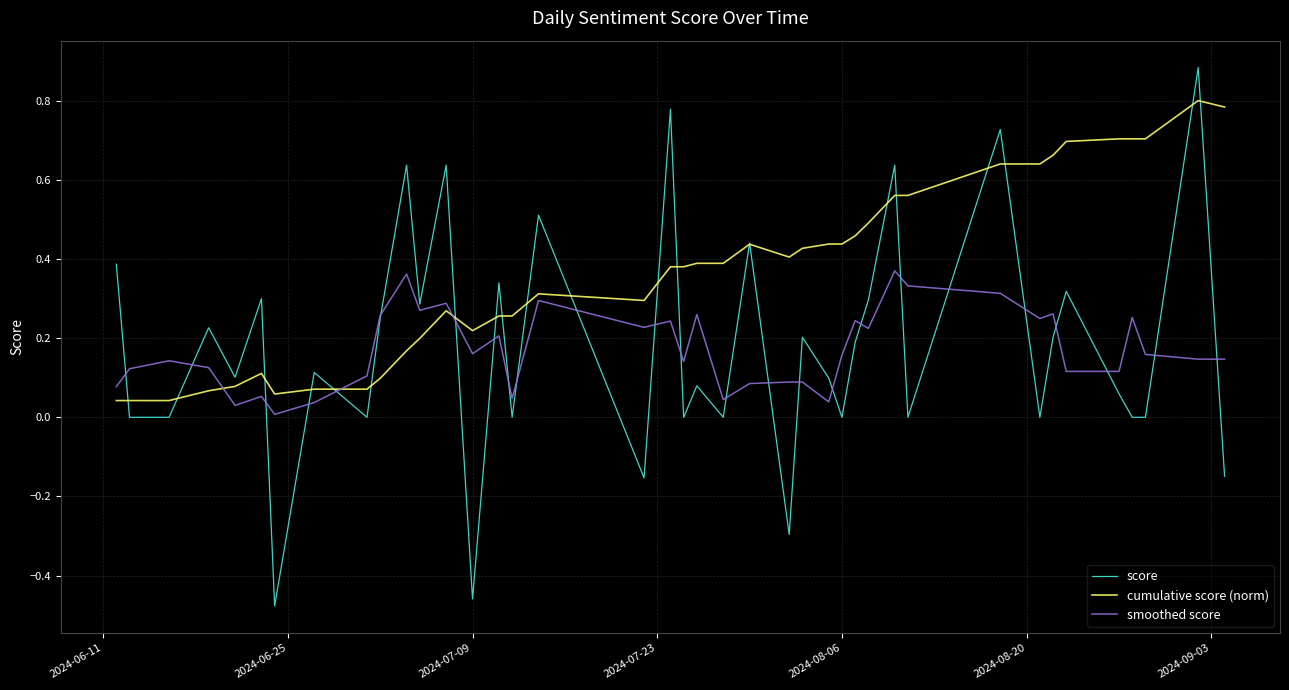

Which series has the largest total across all categories?

cumulative score (norm)